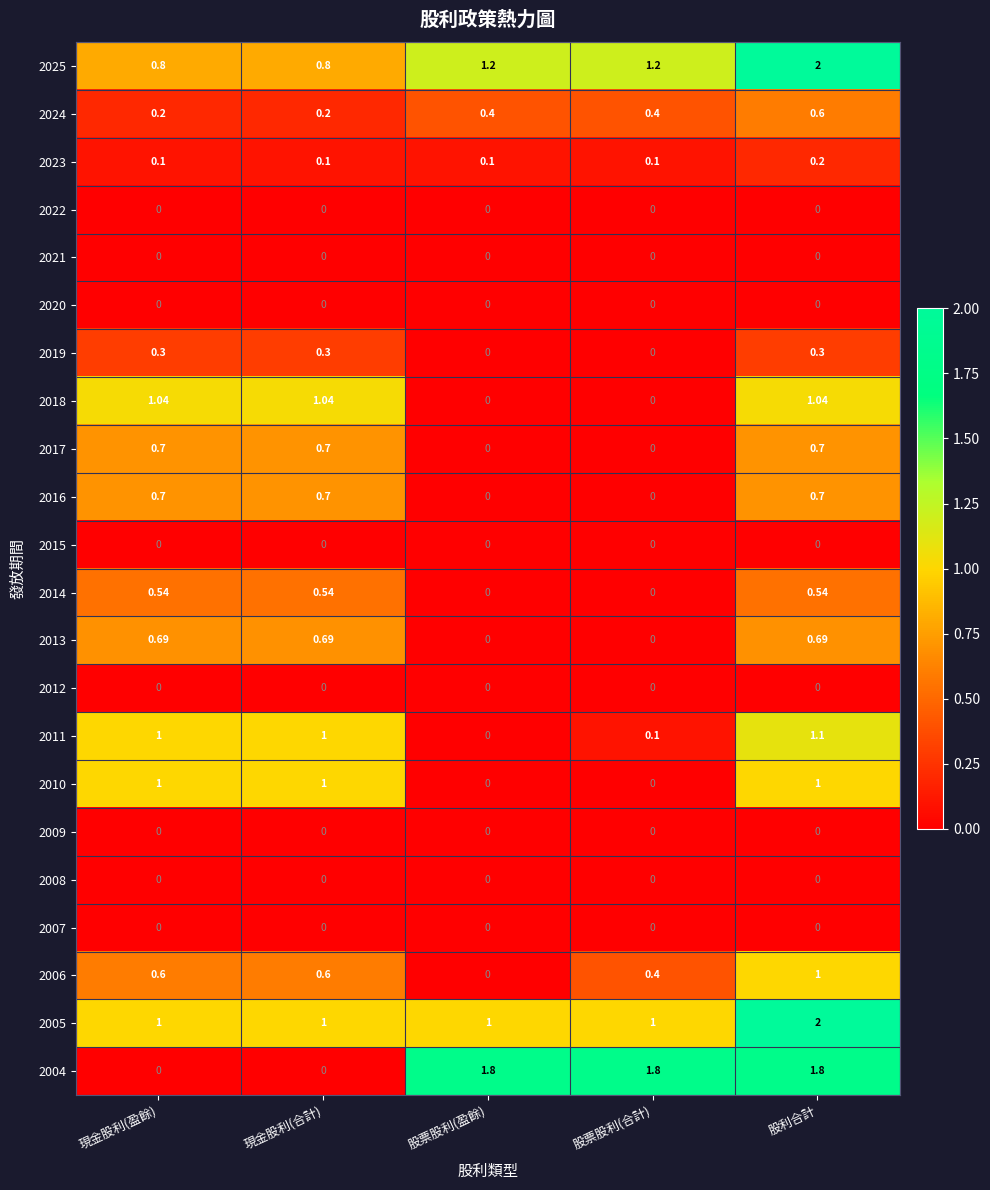

At which label does 2004 first exceed 1?

股票股利(盈餘)